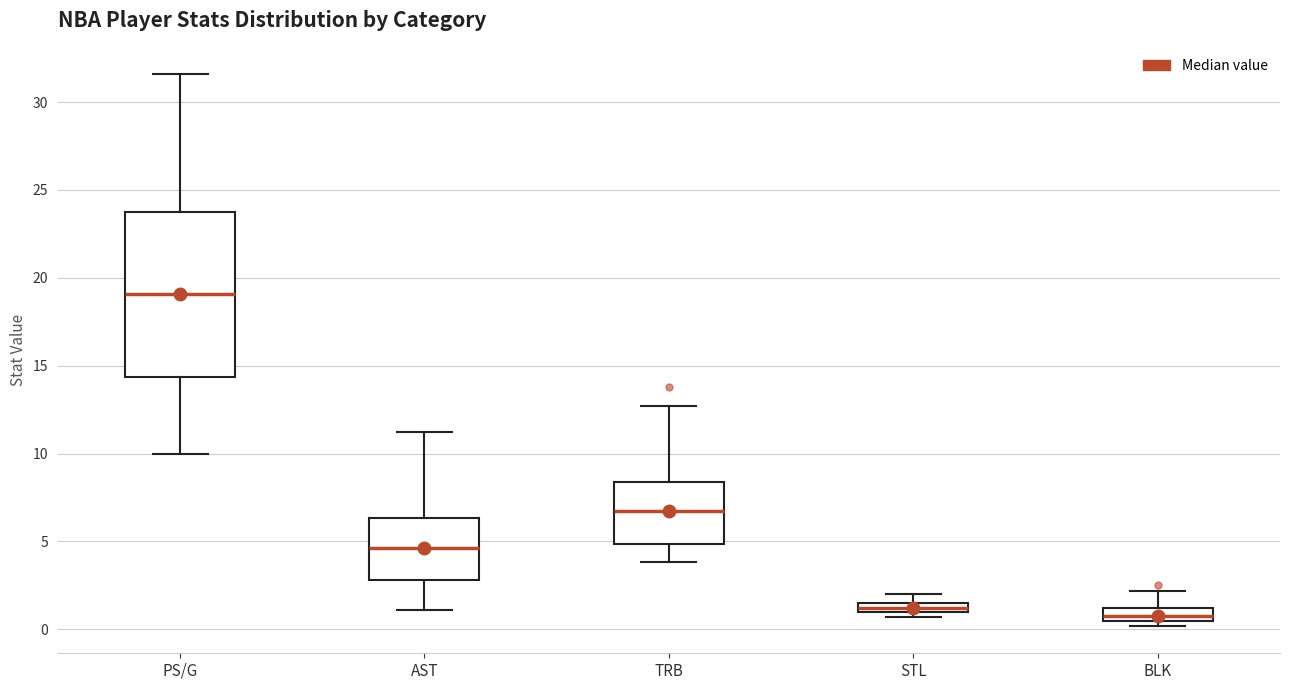

Comparing the boxes themselves (not the whiskers), which one is the tallest?

PS/G